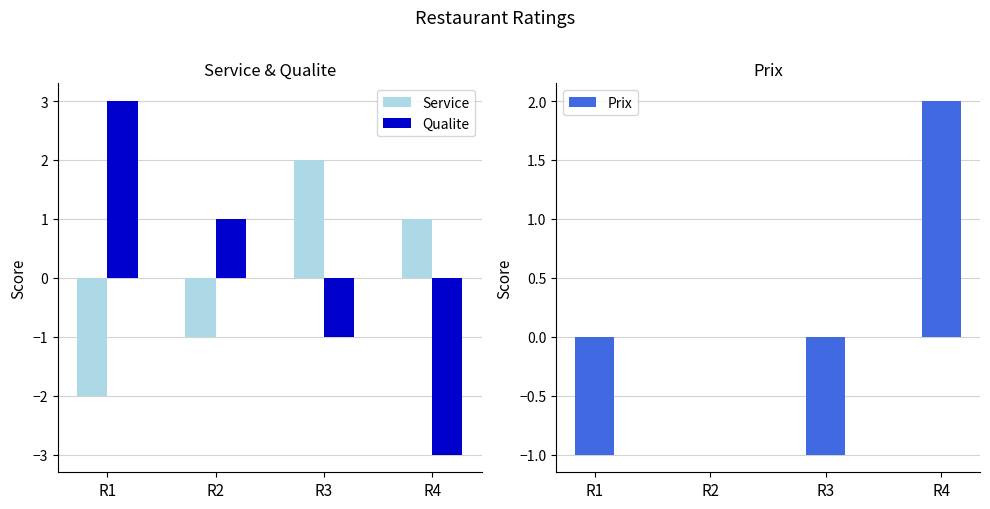

List the series in order of their peak value, lowest first.

Service, Prix, Qualite